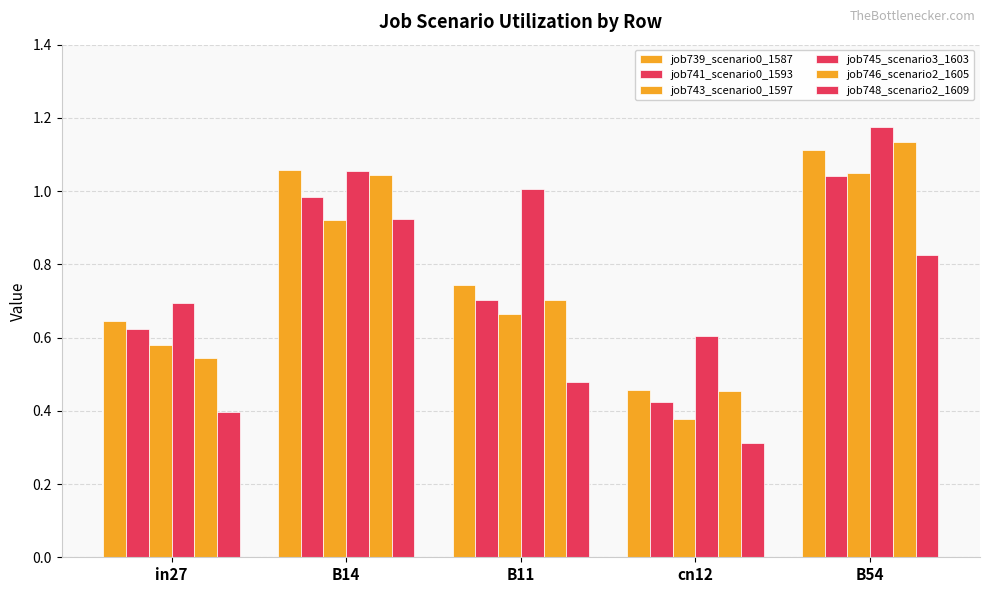

Reading right to left, list all the values displayed in this chart.

job739_scenario0_1587: B54=1.1	cn12=0.5	B11=0.7	B14=1.1	in27=0.6
job741_scenario0_1593: B54=1.0	cn12=0.4	B11=0.7	B14=1.0	in27=0.6
job743_scenario0_1597: B54=1.0	cn12=0.4	B11=0.7	B14=0.9	in27=0.6
job745_scenario3_1603: B54=1.2	cn12=0.6	B11=1.0	B14=1.1	in27=0.7
job746_scenario2_1605: B54=1.1	cn12=0.5	B11=0.7	B14=1.0	in27=0.5
job748_scenario2_1609: B54=0.8	cn12=0.3	B11=0.5	B14=0.9	in27=0.4